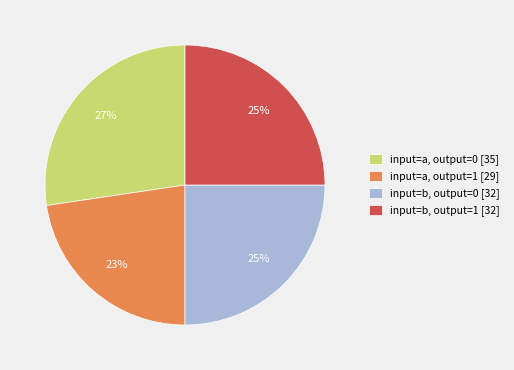

How many slices are in this pie chart?

4